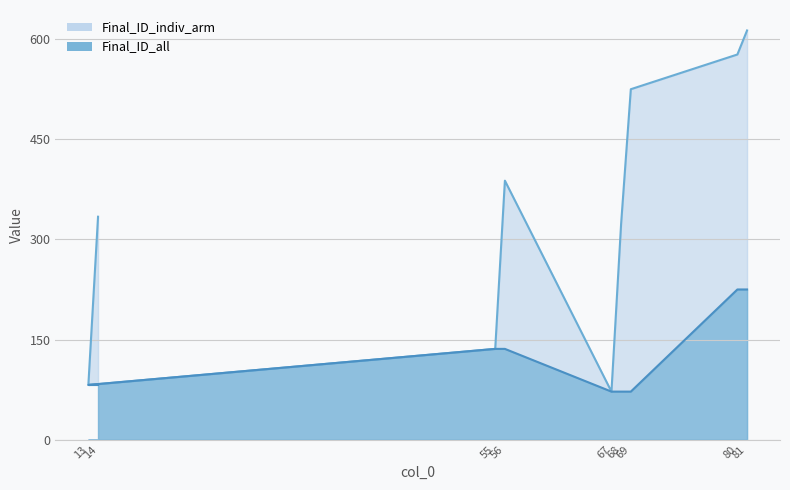

Does the chart display data point markers on the line(s)?

No